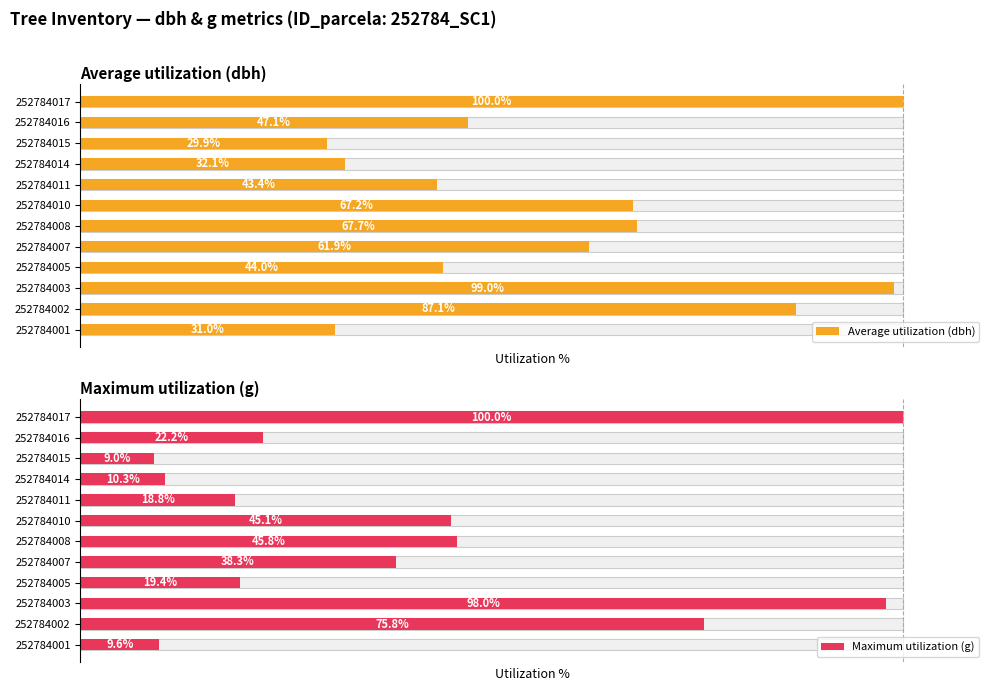

Rank the series at 252784008 from highest to lowest value.

Average utilization (dbh), Maximum utilization (g)